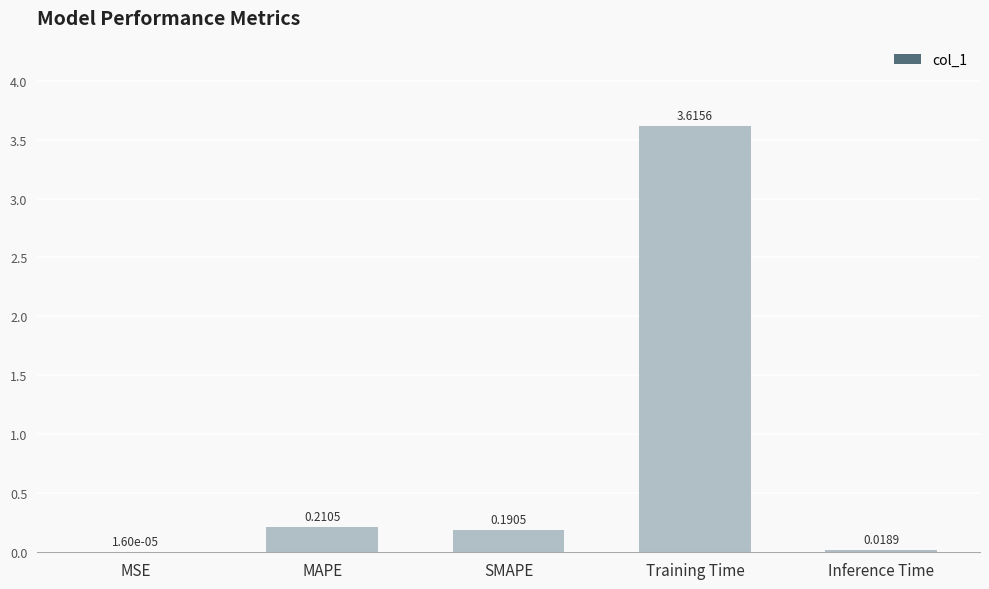

What is the change in value from MSE to SMAPE?

+0.2